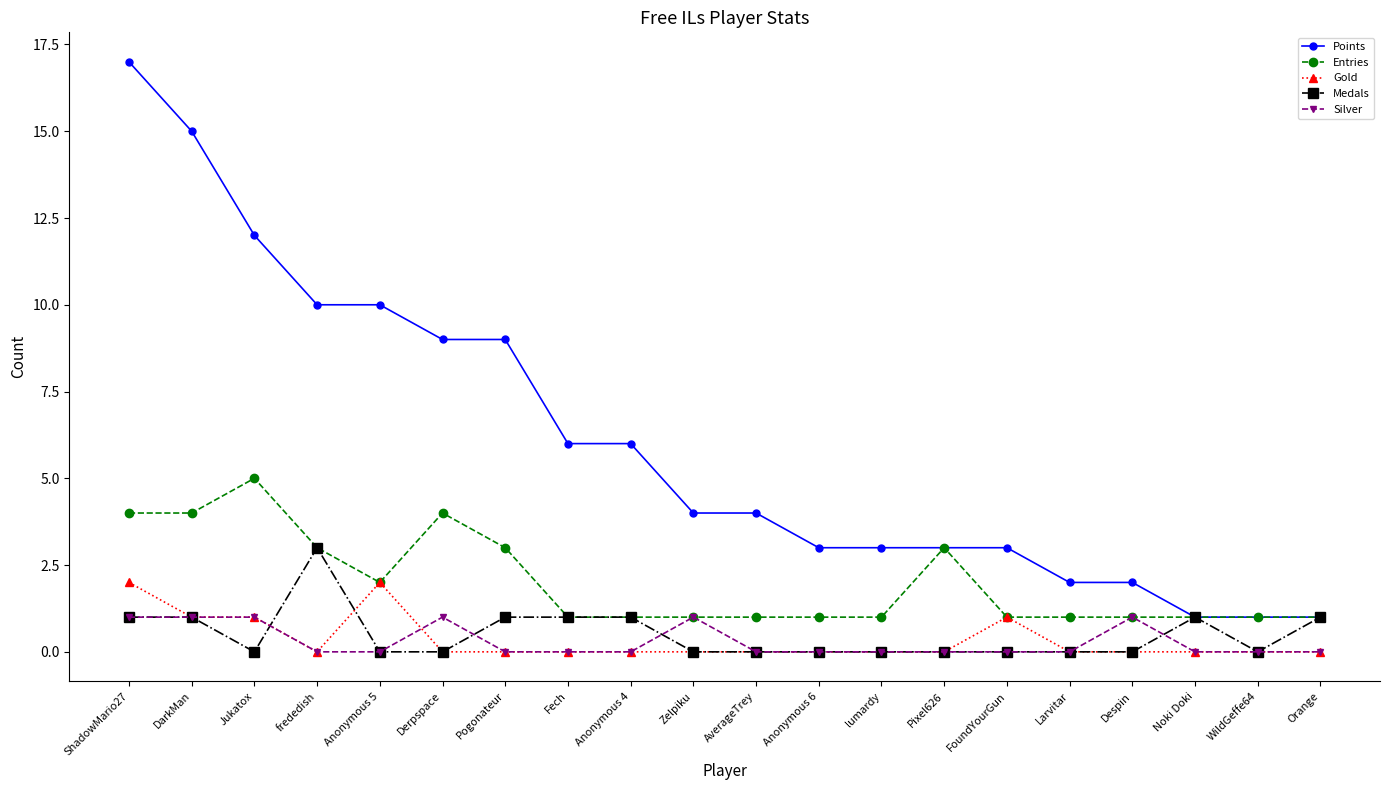

What is the lowest value of the Points series?

1